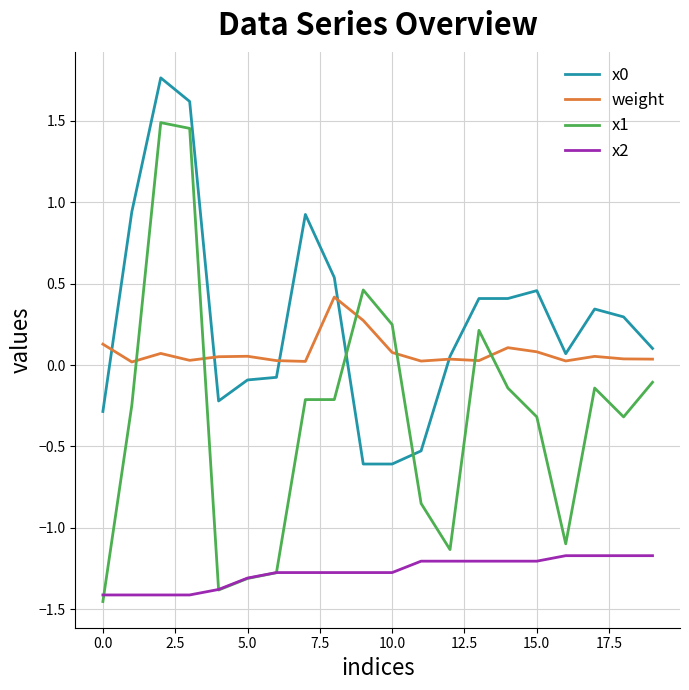

What is the highest value of the x2 series?

-1.2